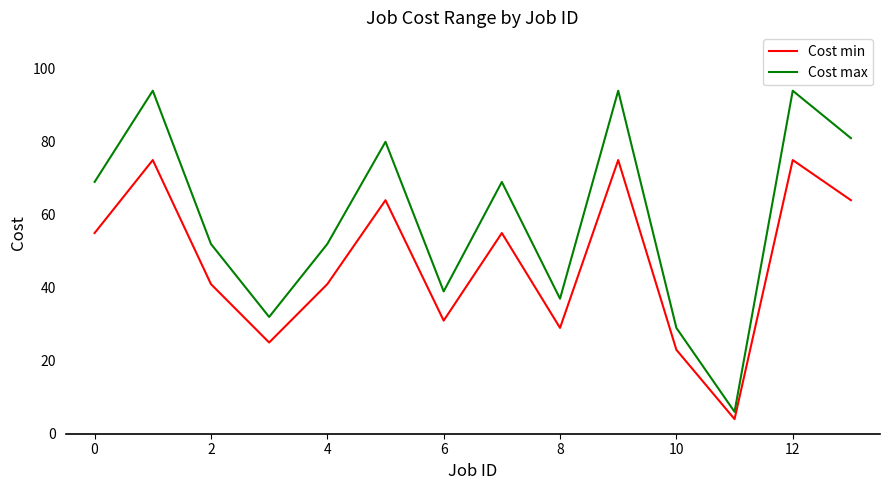

What is the minimum value shown in the chart?

4